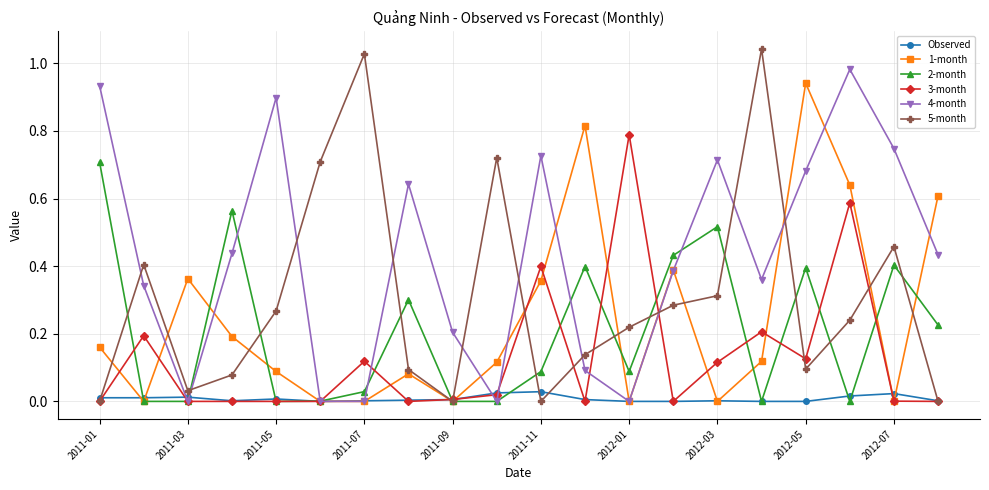

Which series has the widest spread of values?

5-month